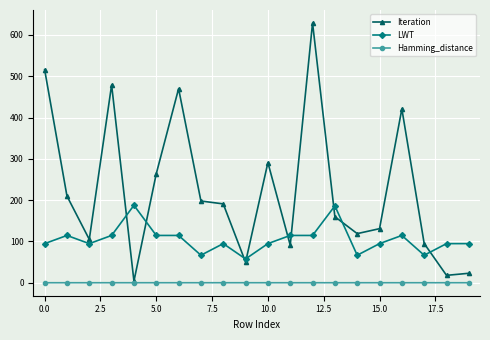

Rank the series by their maximum value, from lowest to highest.

Hamming_distance, LWT, Iteration